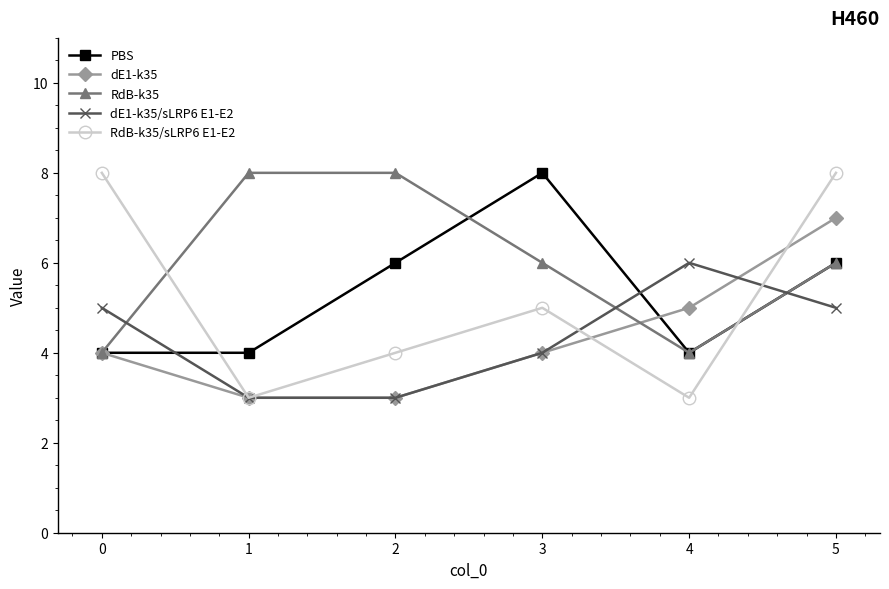

After their last crossing, which series has the higher values: dE1-k35 or PBS?

dE1-k35